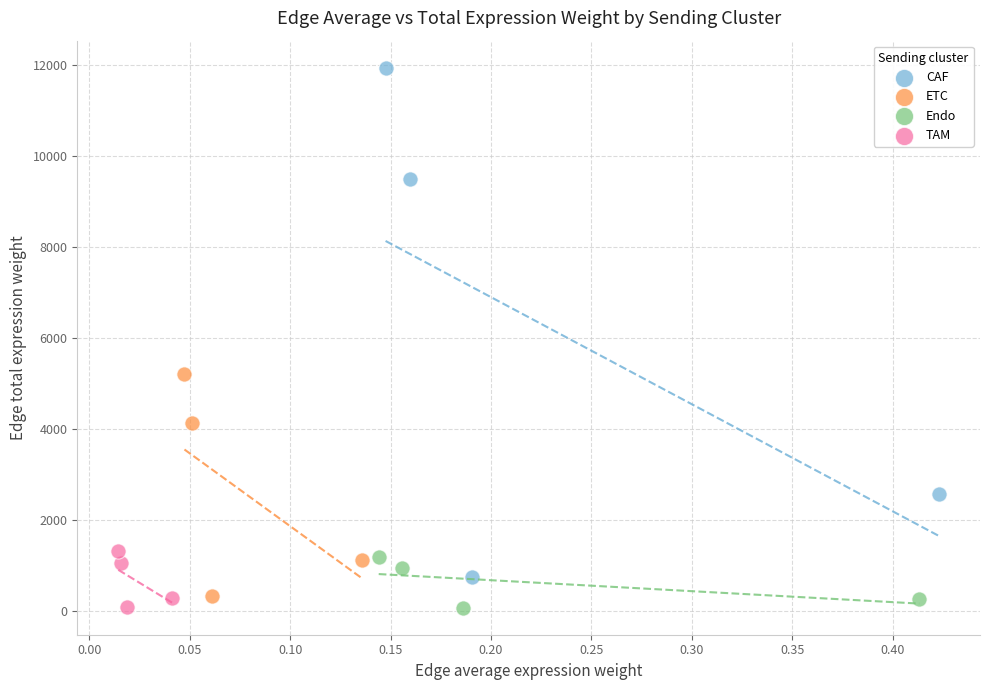

Which series reaches the maximum Y coordinate?

CAF